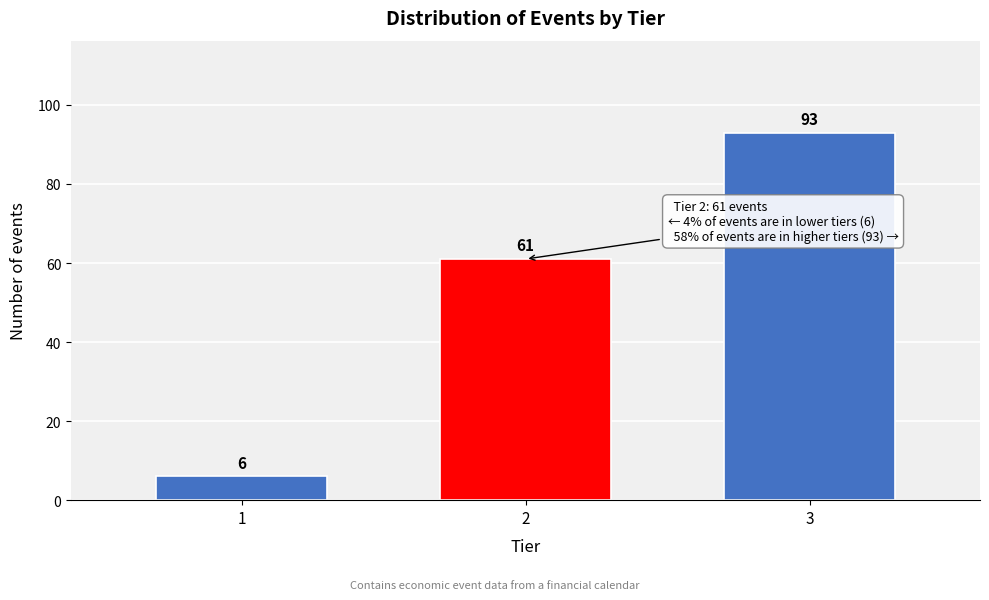

Reading right to left, list all the values displayed in this chart.

3=93	2=61	1=6